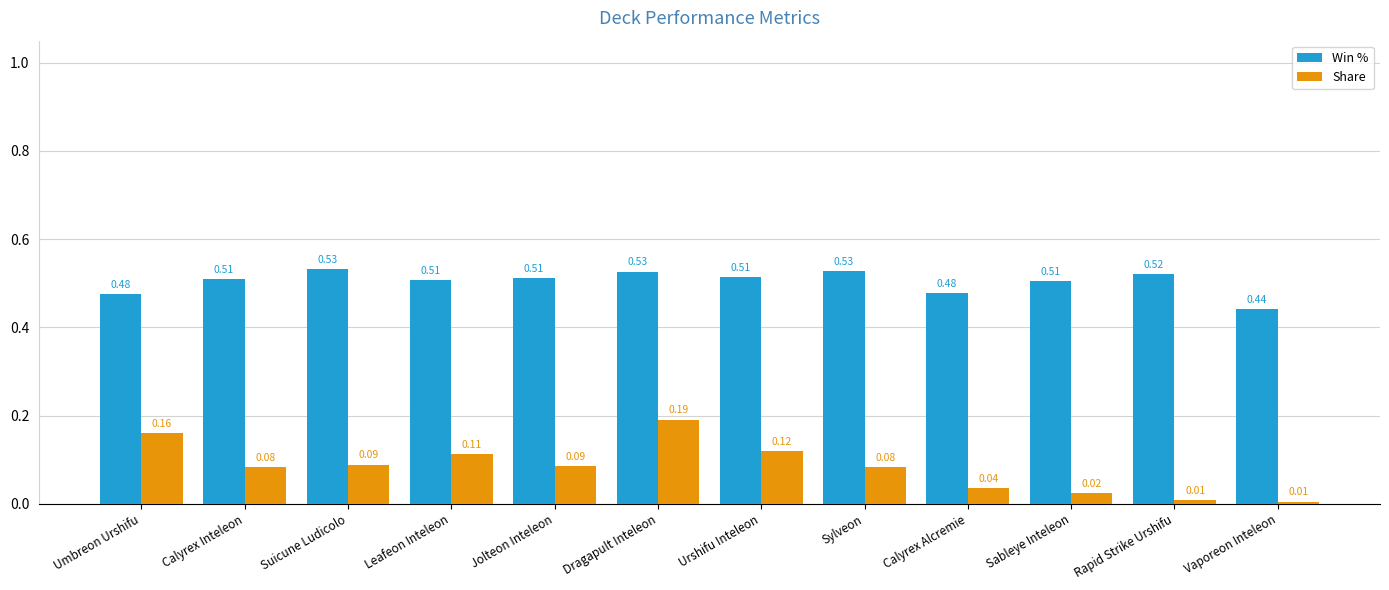

What are all the series names shown in the legend?

Win %, Share